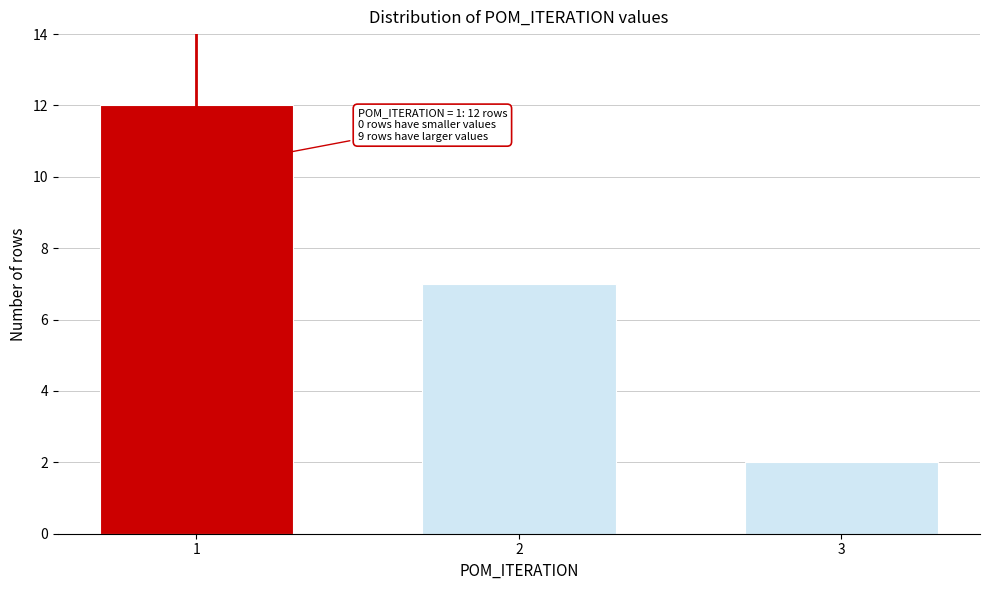

Reading left to right, list all the values displayed in this chart.

12	7	2